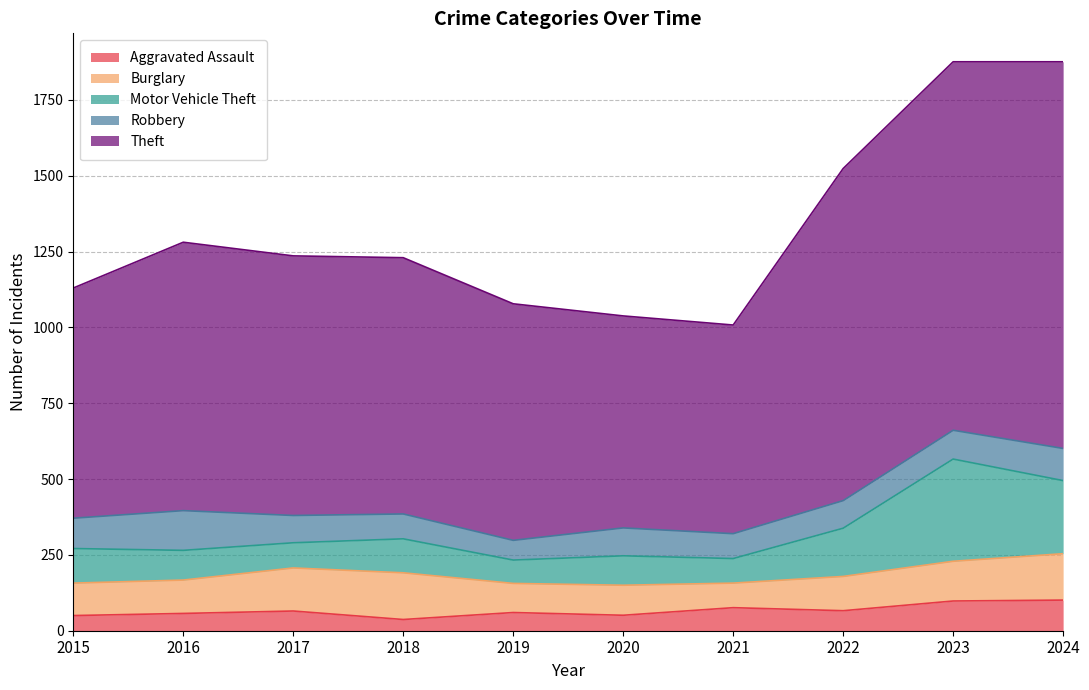

True or false: Theft has a value of 1370 at 2016.

False